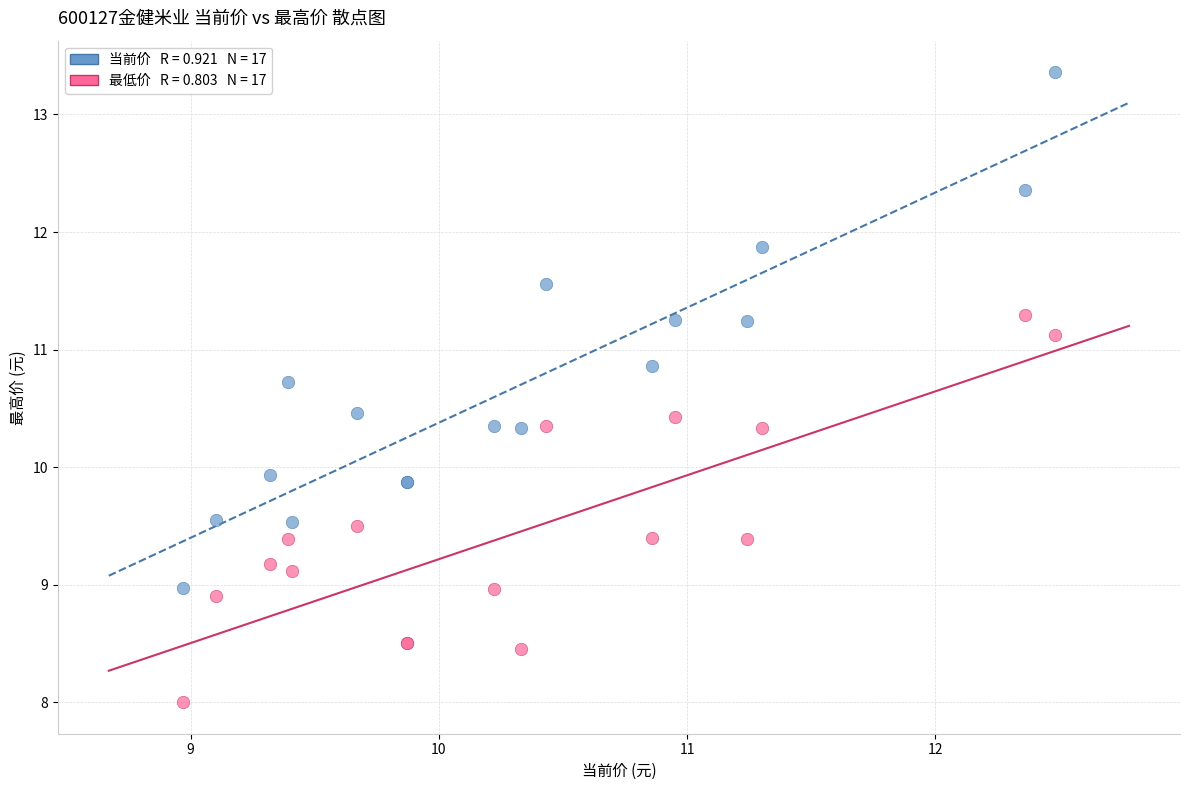

Across all series, what Y value is closest to 10?

9.9